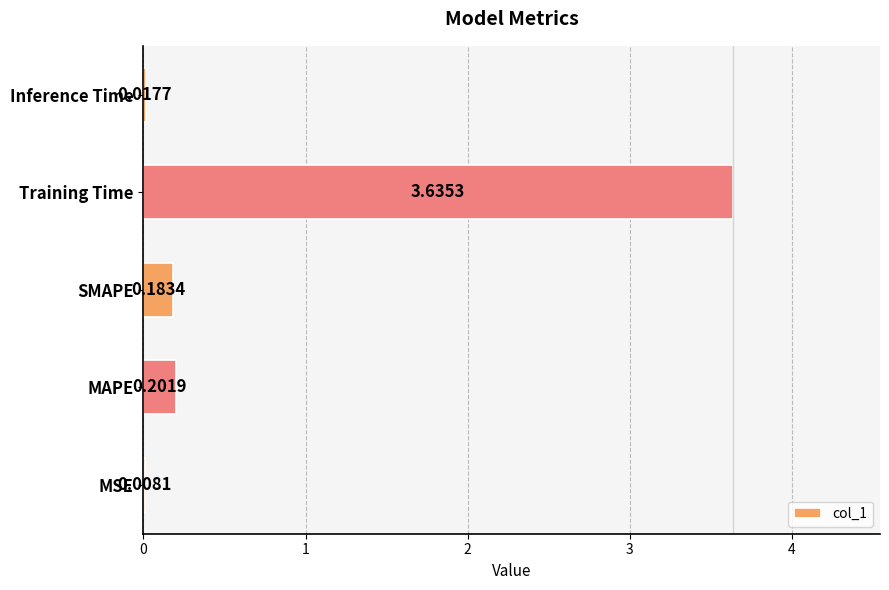

At which label is the value closest to 1?

MAPE